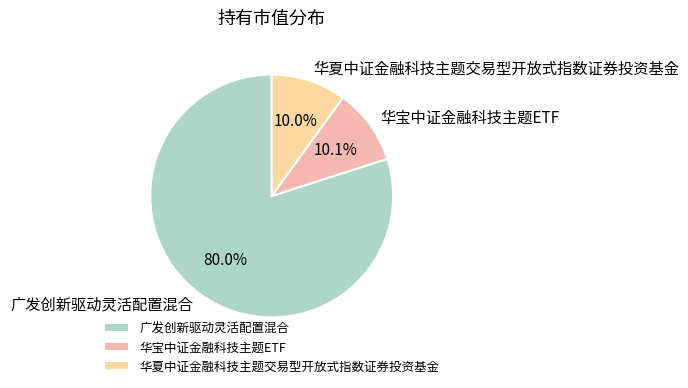

Which has a higher value, 华夏中证金融科技主题交易型开放式指数证券投资基金 or 广发创新驱动灵活配置混合?

广发创新驱动灵活配置混合